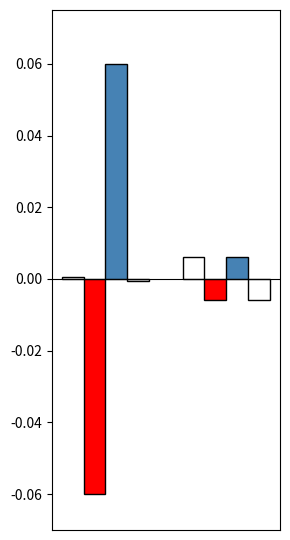

Does the chart contain stacked bars?

No